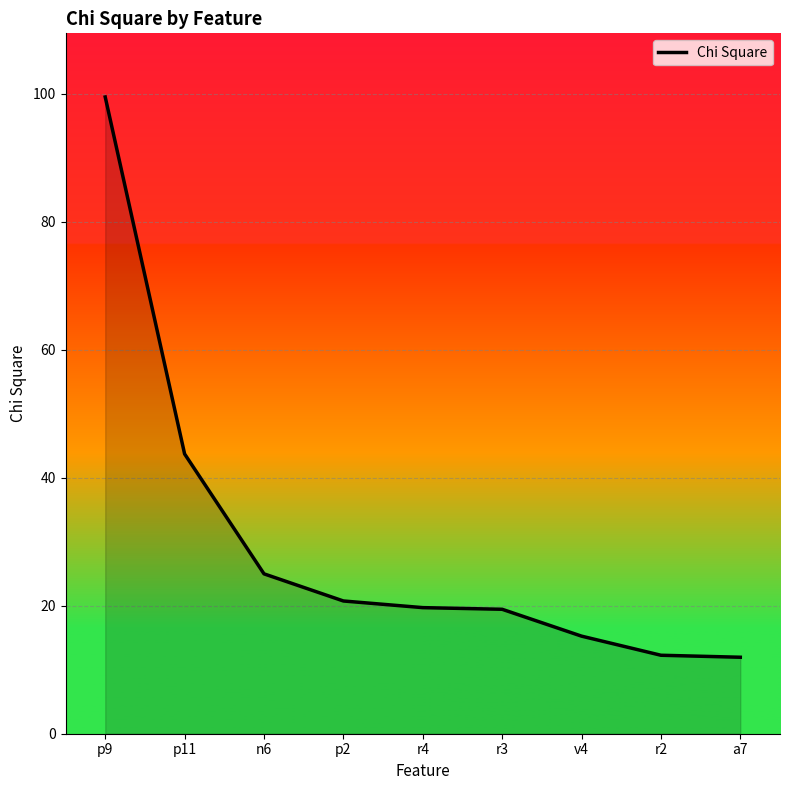

True or false: the data shows 16.2 at p11.

False